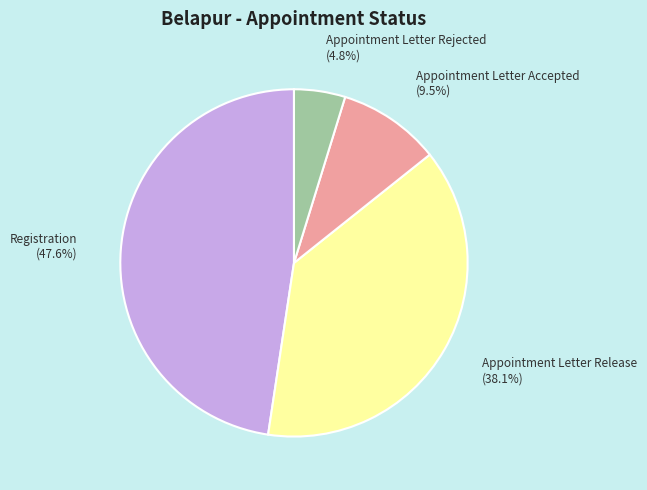

Is it true that Appointment Letter Accepted is 3% of the pie?

False